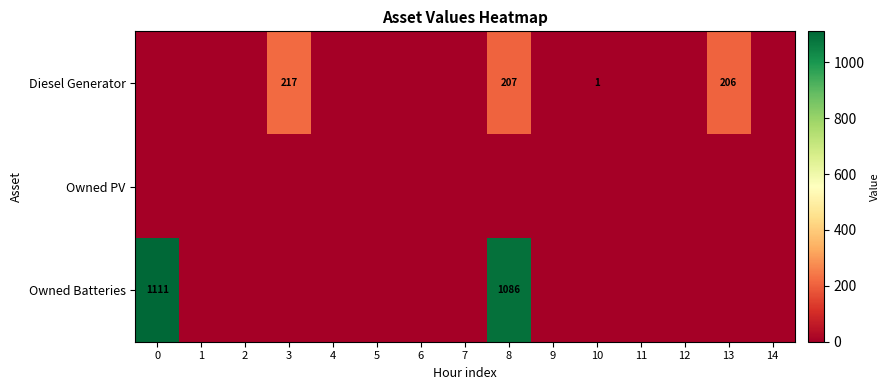

The Diesel Generator series shows 207 at 8. True or false?

True